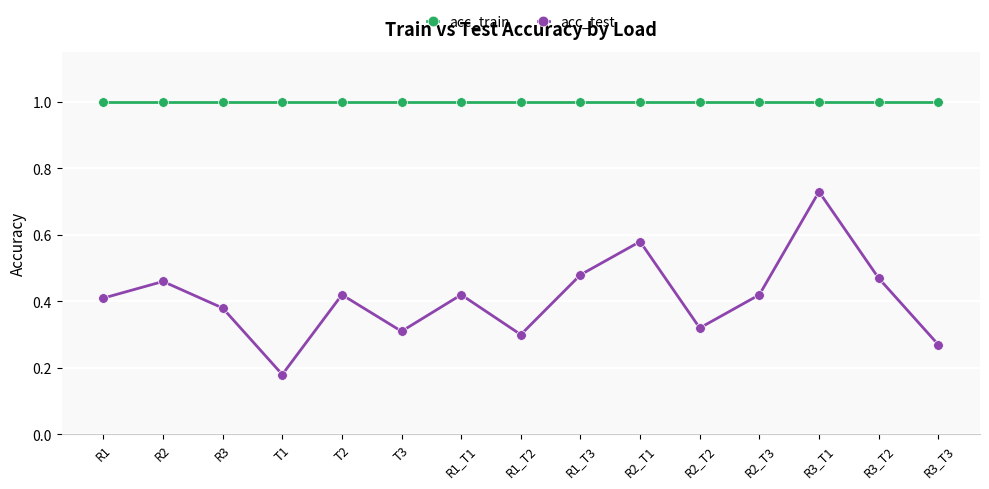

What are all the series names shown in the legend?

acc_train, acc_test